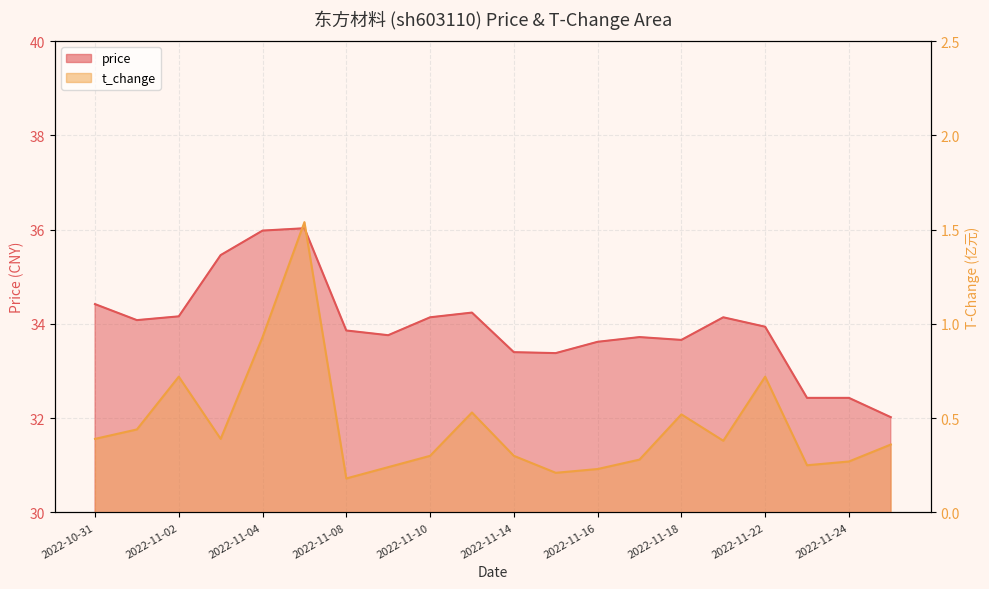

How many lines are shown in the chart?

2